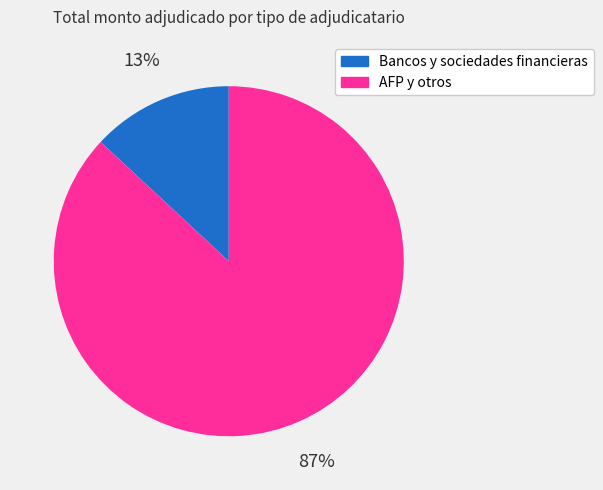

The Bancos y sociedades financieras slice represents 6% of the pie. True or false?

False